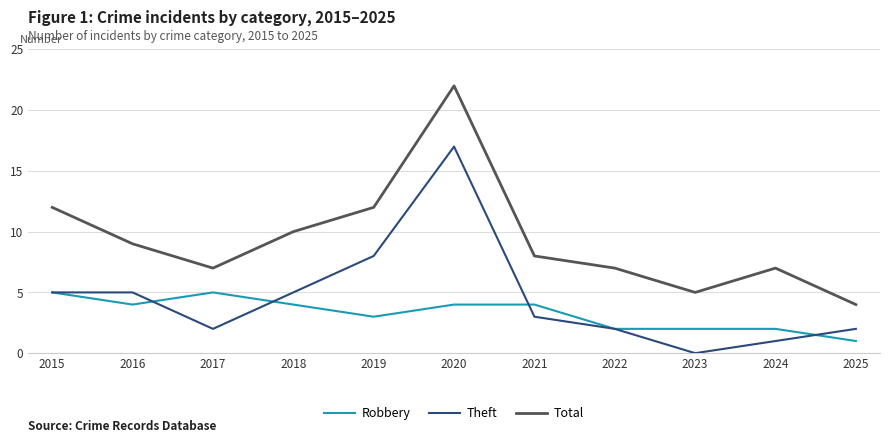

Read the Total value at 2015.

12